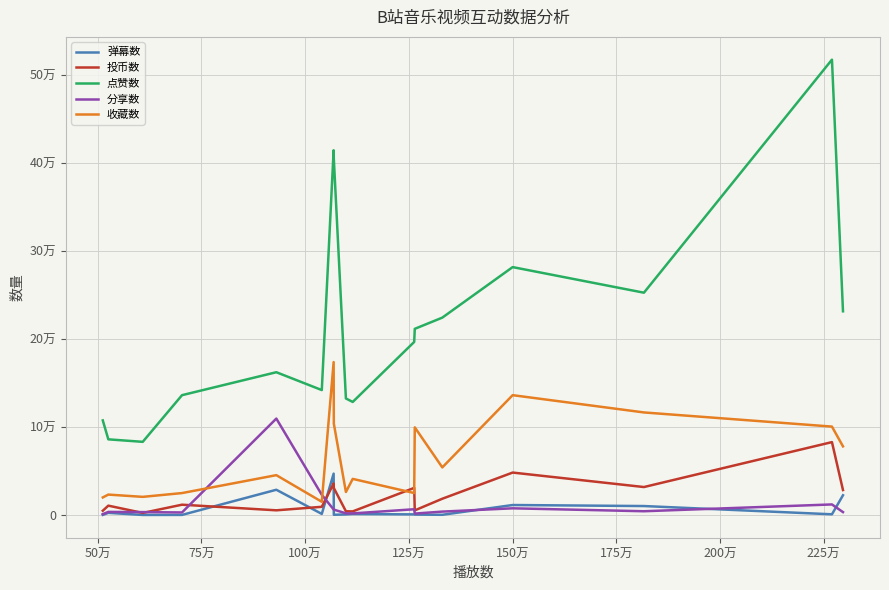

True or false: 点赞数 and 分享数 intersect in this chart.

False